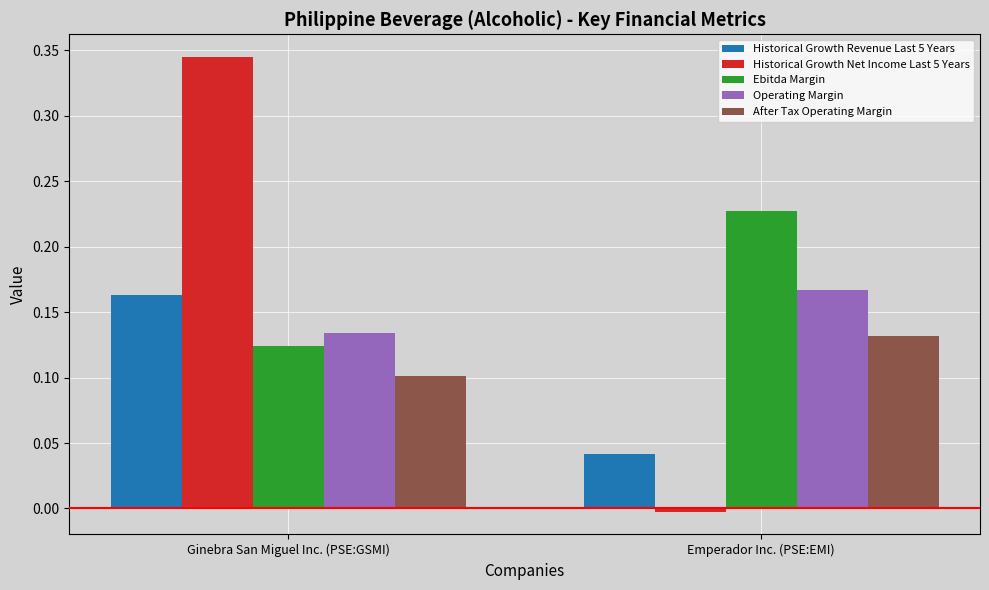

What are all the series names shown in the legend?

Historical Growth Revenue Last 5 Years, Historical Growth Net Income Last 5 Years, Ebitda Margin, Operating Margin, After Tax Operating Margin